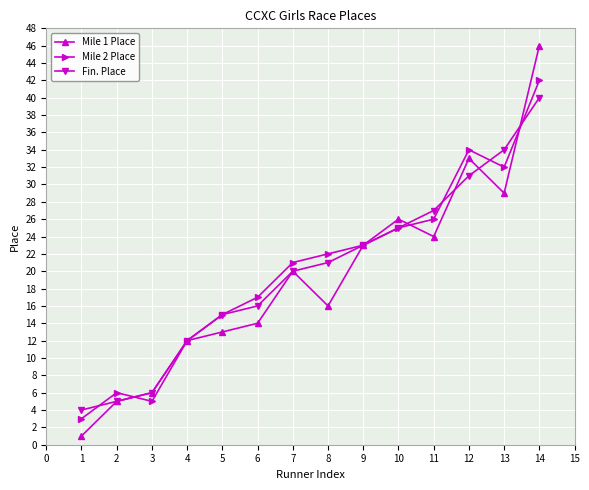

At which label is Mile 2 Place closest to 22?

8